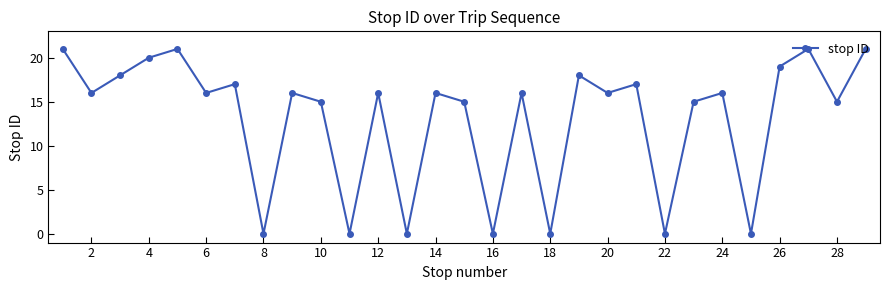

What is the value of the 6th point from the left?

16